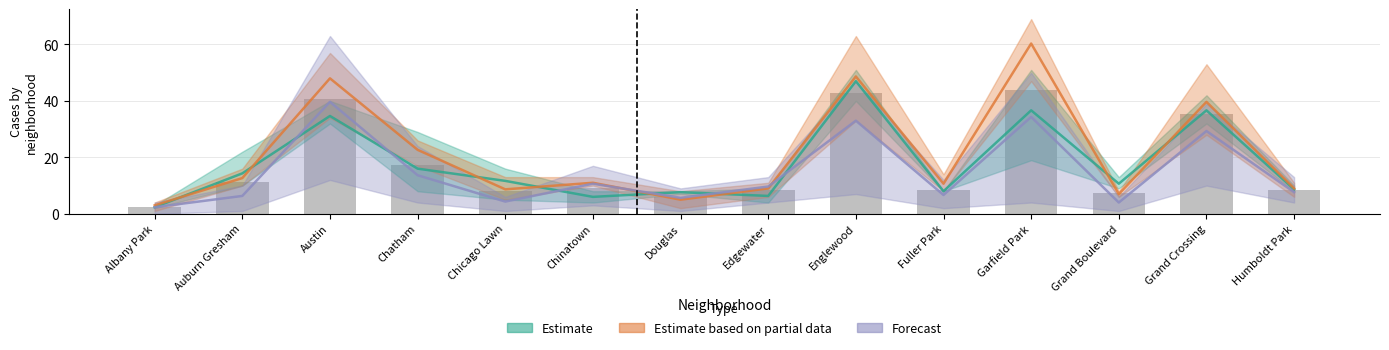

At how many categories does at least one series exceed 46?

3